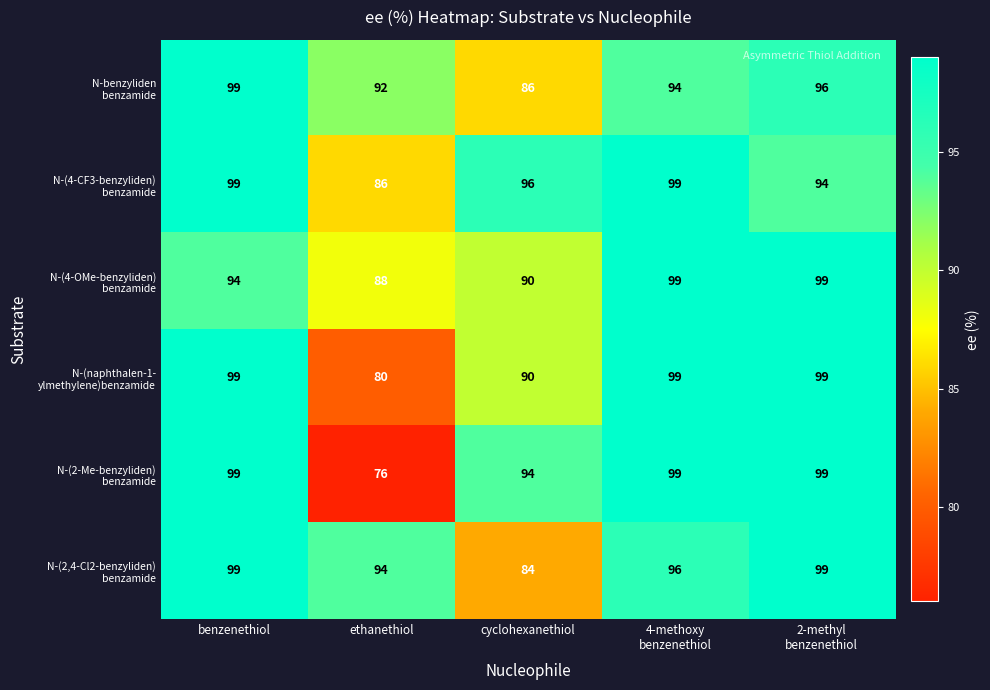

At which category is the sum across all series the highest?

benzenethiol